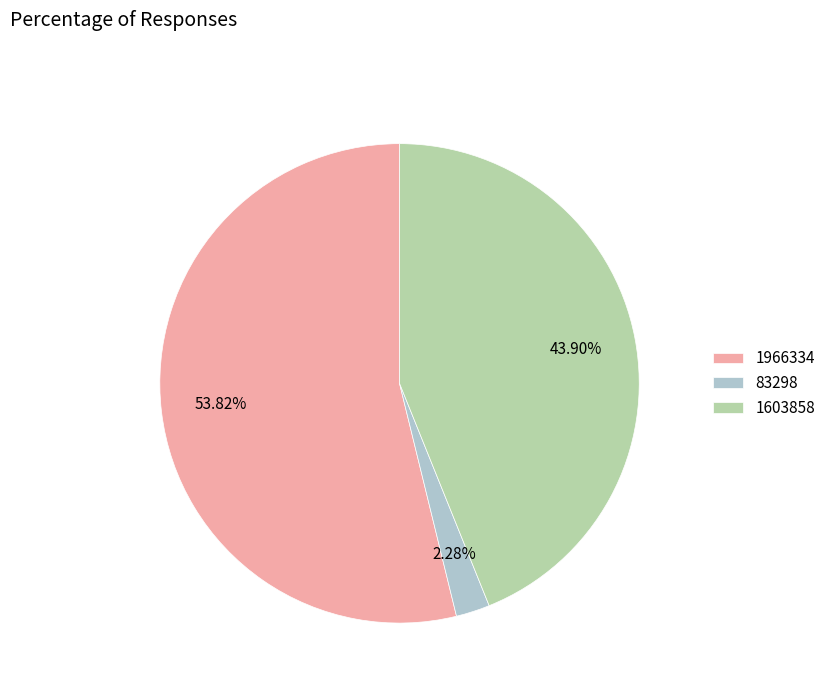

To the nearest percent, what is the difference between the 83298 and 1966334 slice percentages?

52%